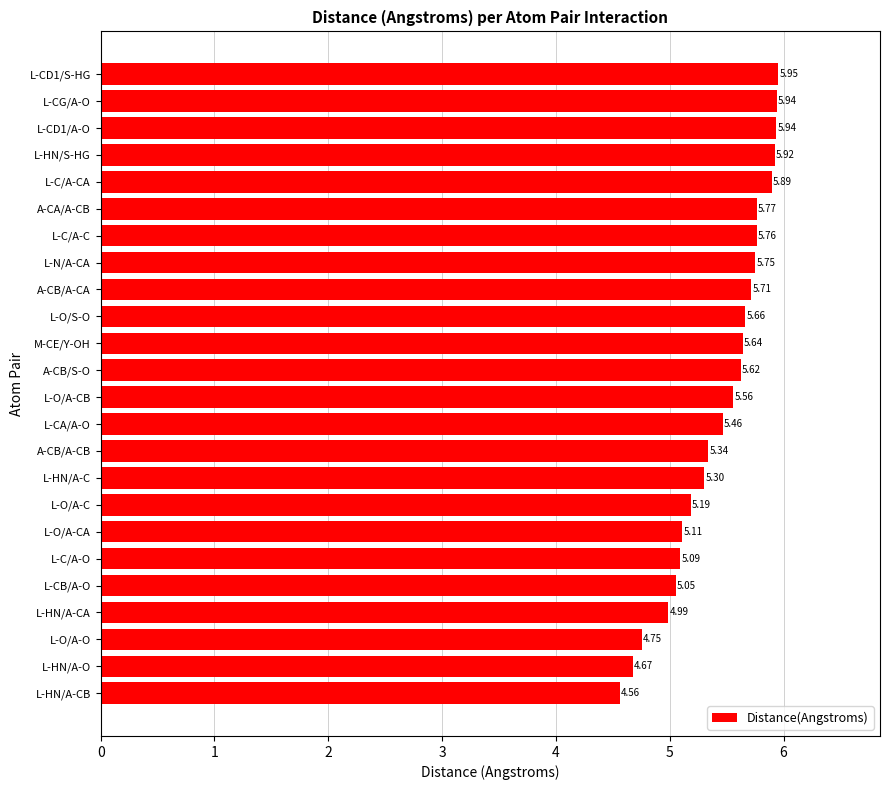

What is the change in value from L-O/A-C to L-N/A-CA?

+0.6